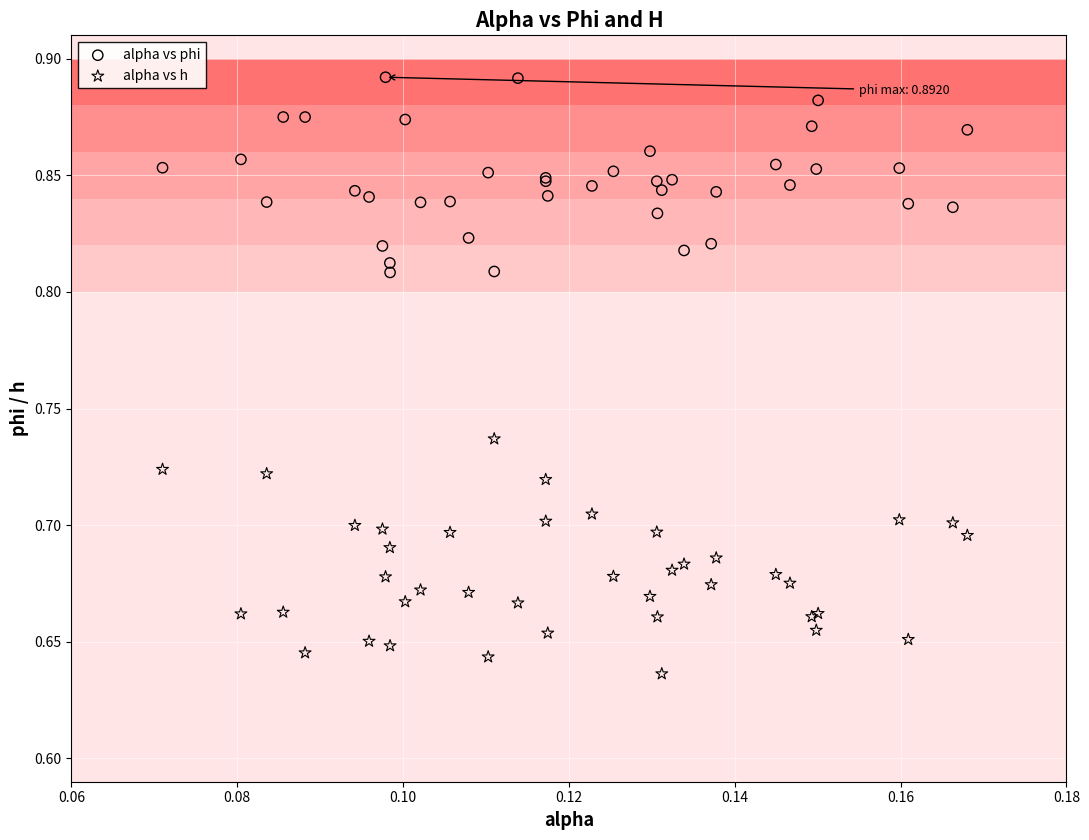

Which series contains the lowest Y value?

alpha vs h